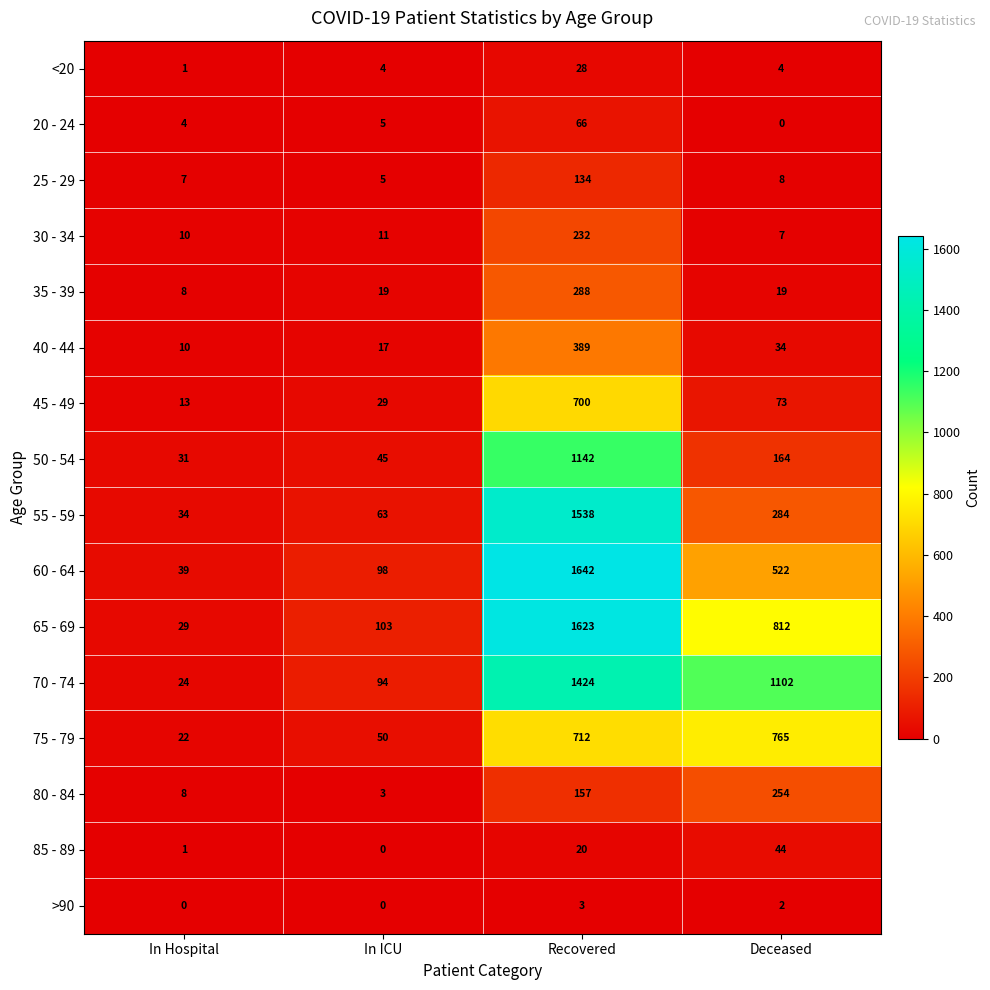

What is the total value across all series at Recovered?

10098